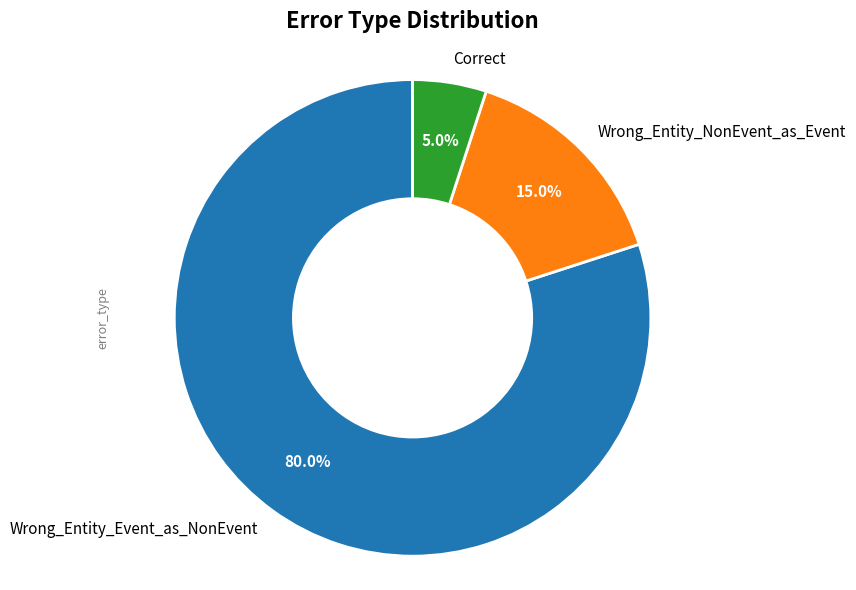

Does Wrong_Entity_Event_as_NonEvent account for over 50% of the chart?

Yes